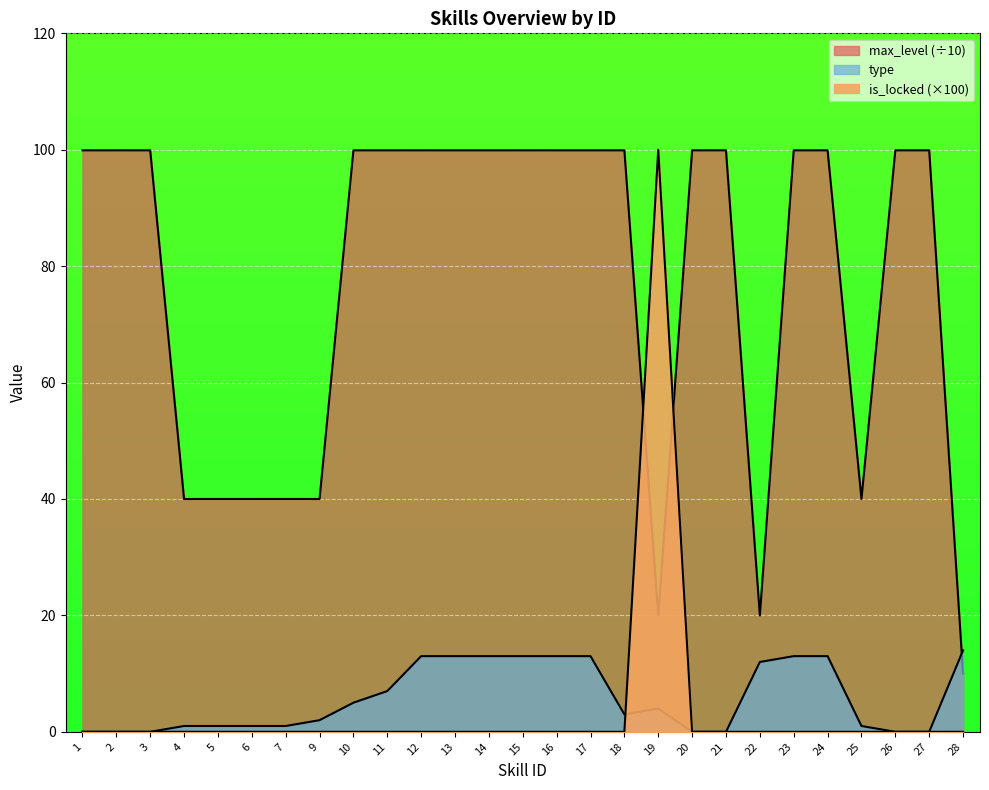

What is the approximate value of type at 10?

5.0